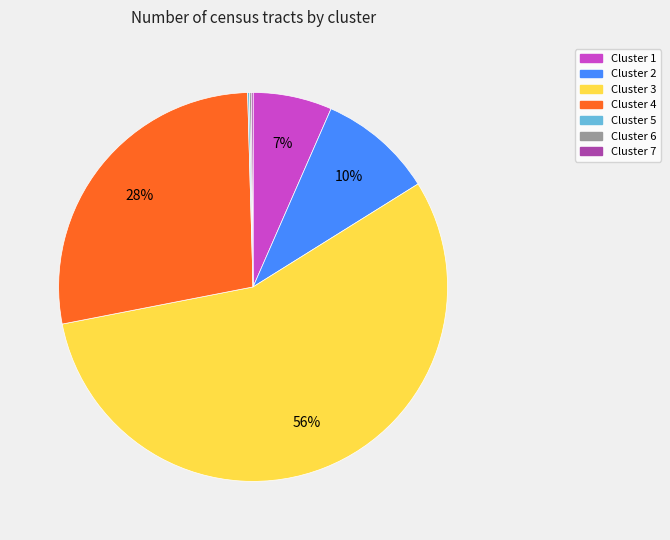

What is the majority slice?

Cluster 3